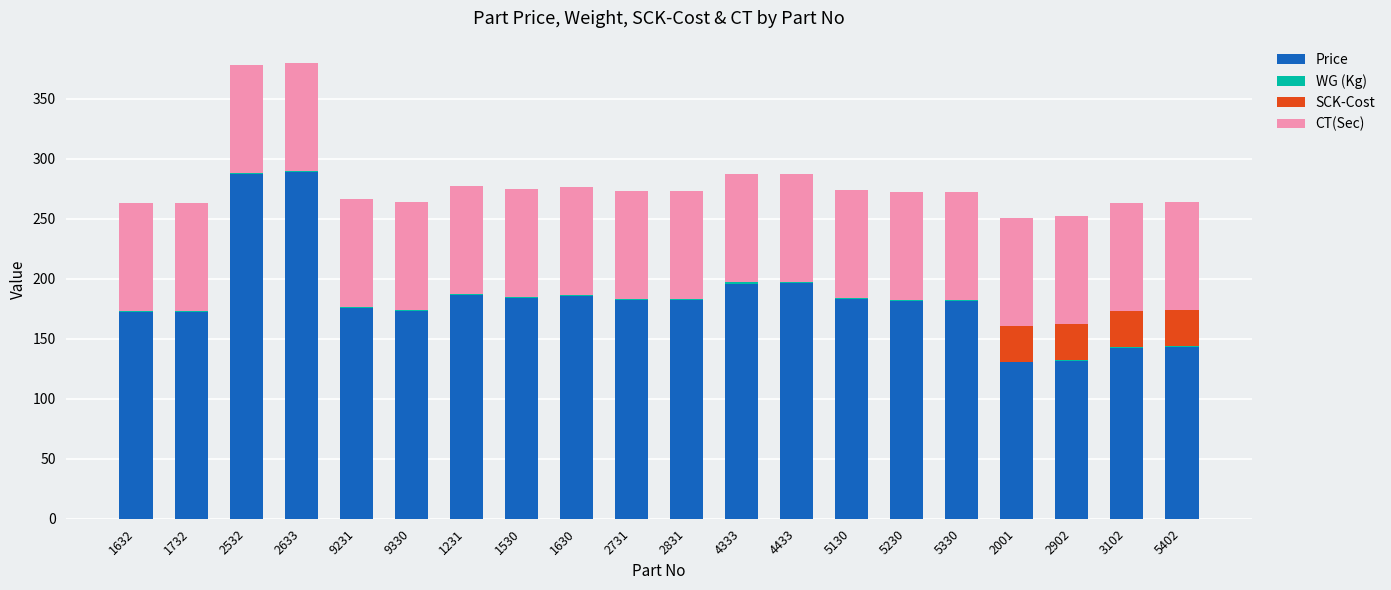

What is the highest value of the Price series?

288.7